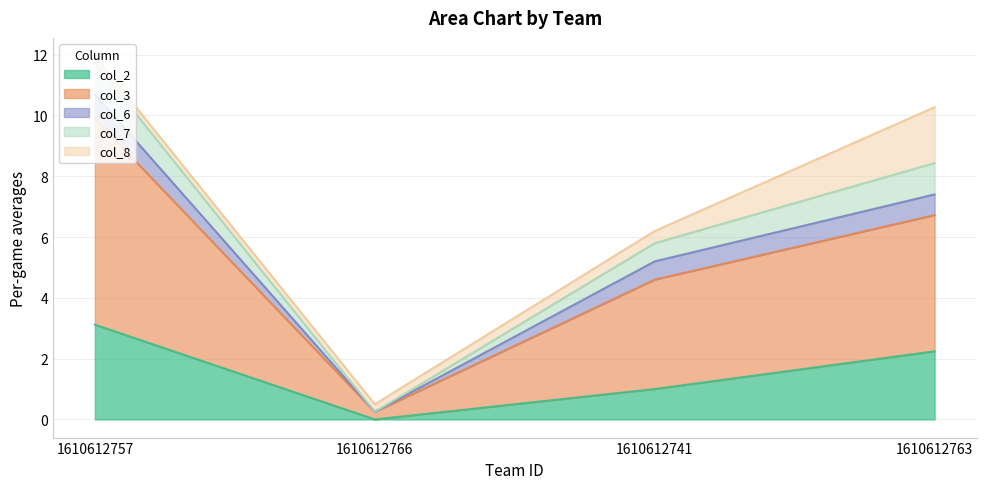

At which category is the sum across all series the highest?

1610612757